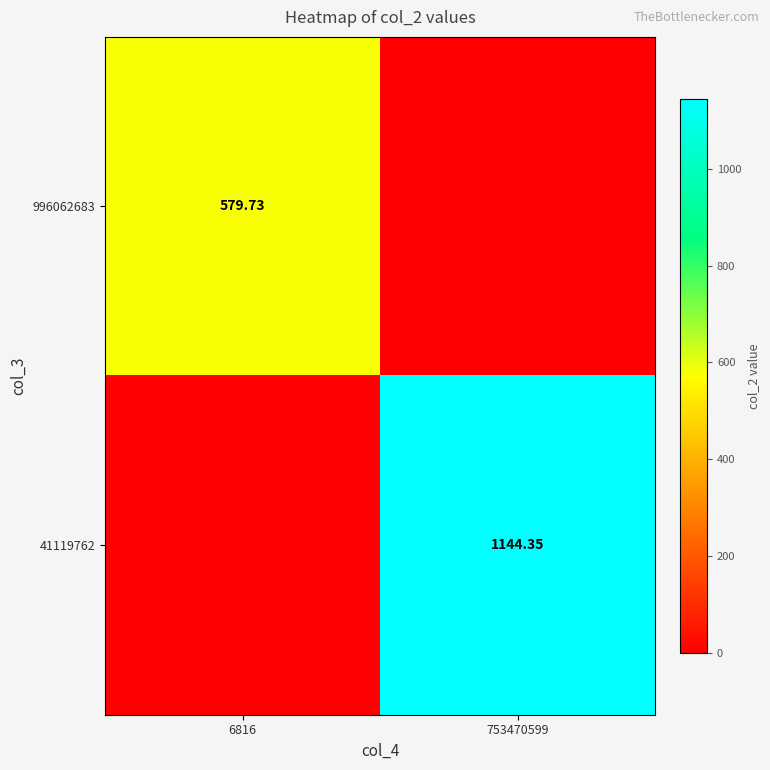

What is the greatest value displayed?

1144.3